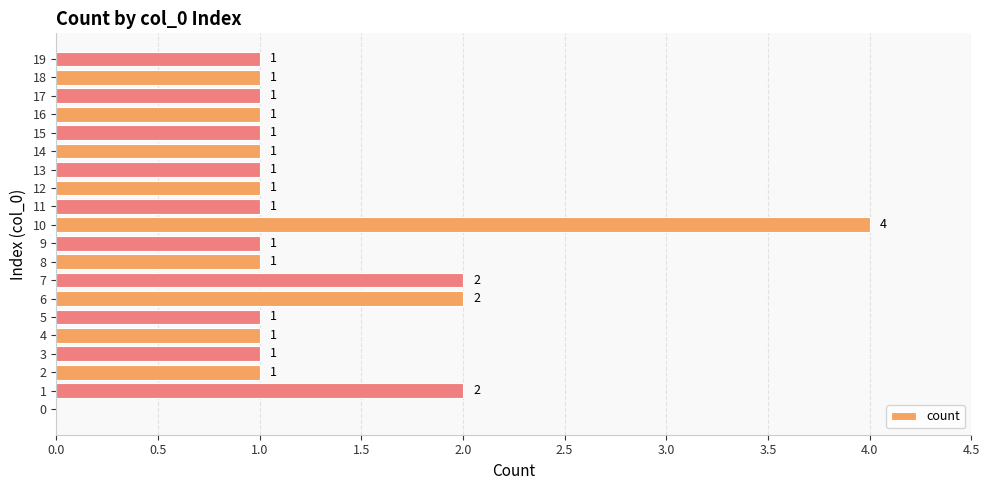

The chart shows a value of 4 at 10. True or false?

True